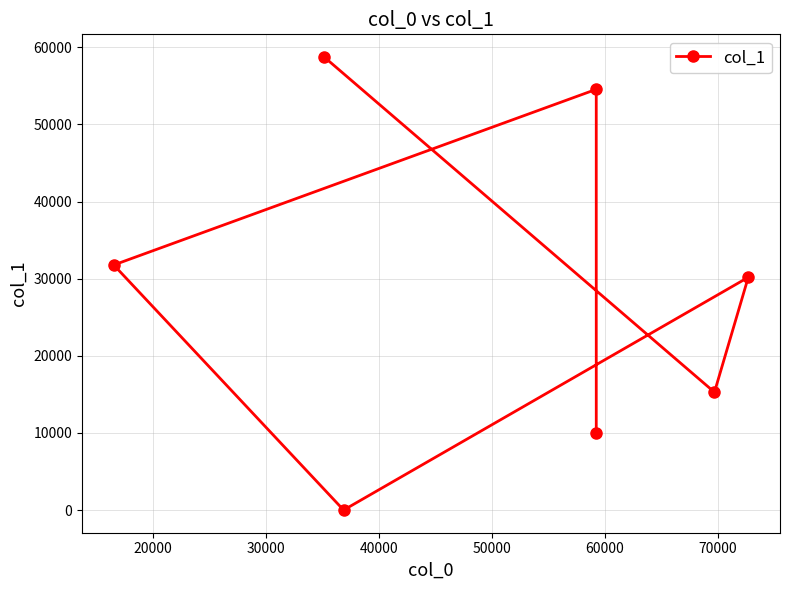

What is the greatest value displayed?

58750.0